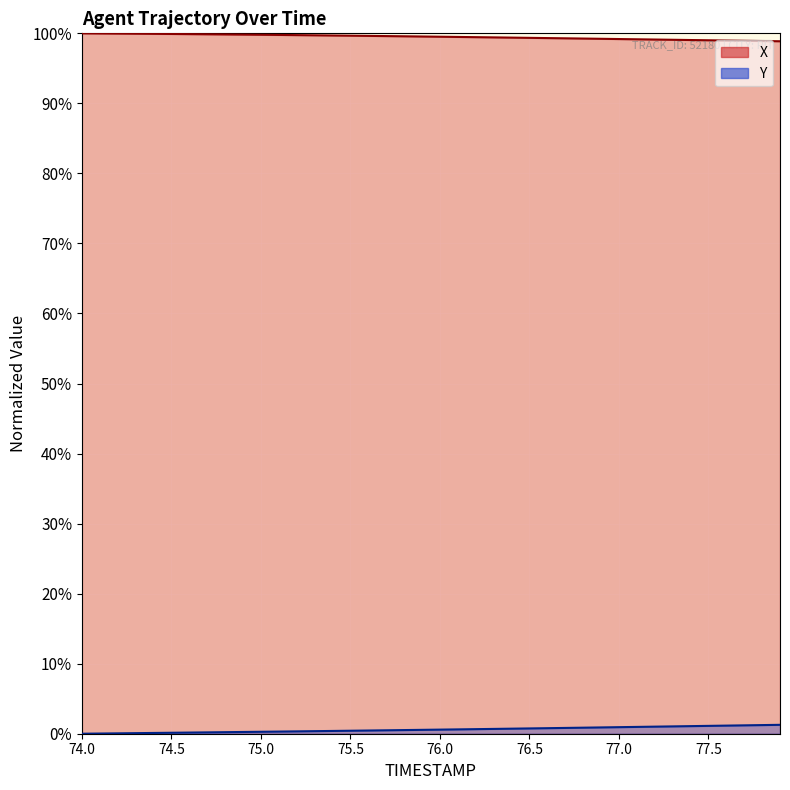

At 76.5, list the series in order from largest to smallest.

X, Y